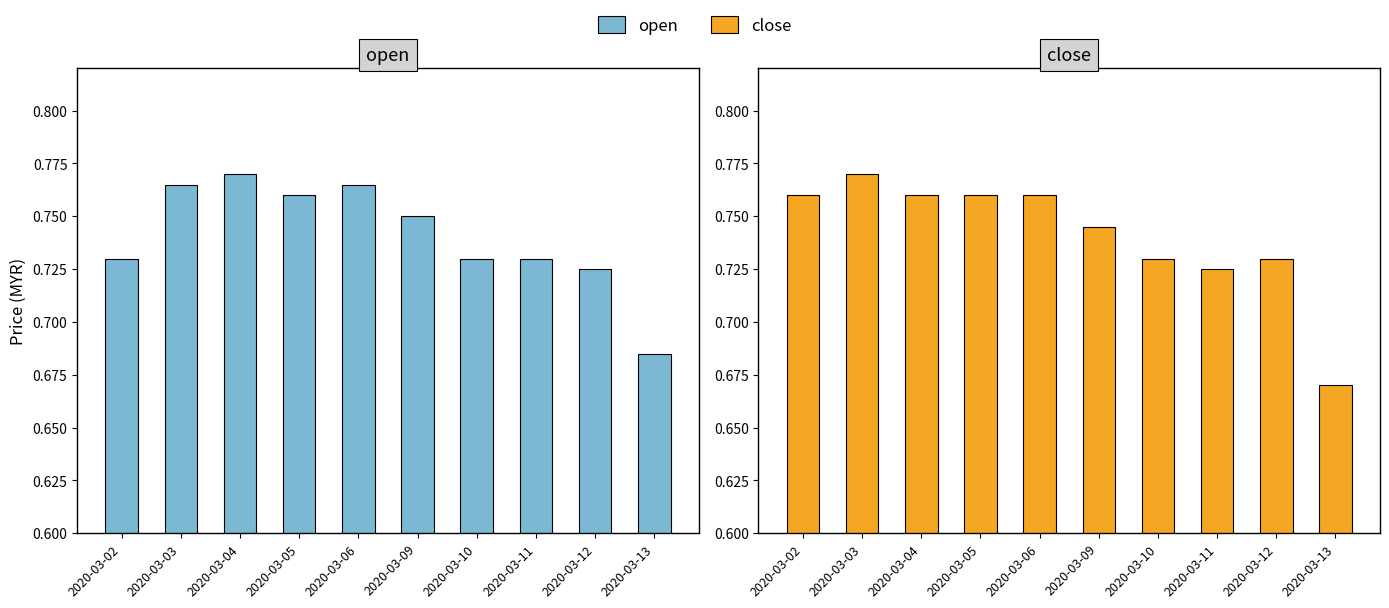

How many open values are between 0 and 1?

10